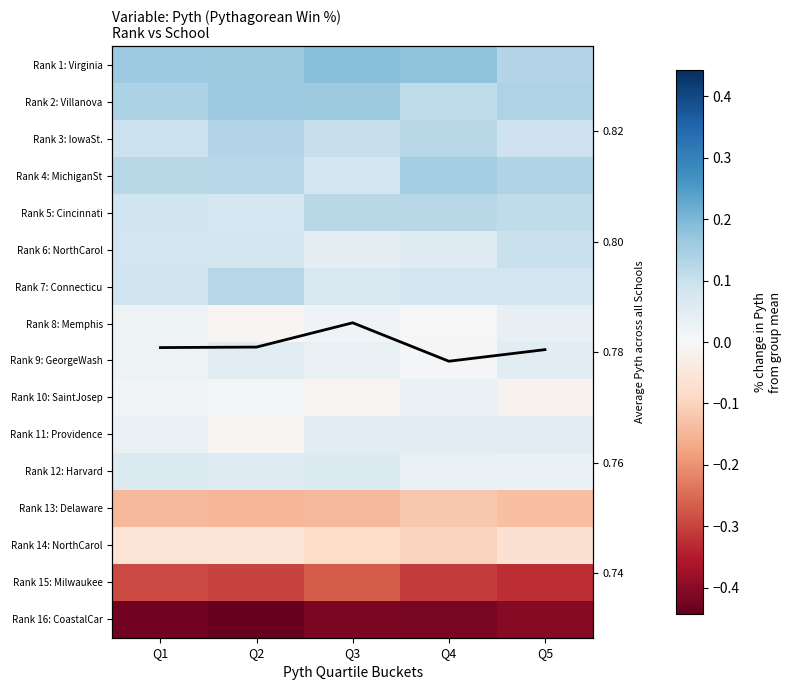

How many series are shown in this chart?

17